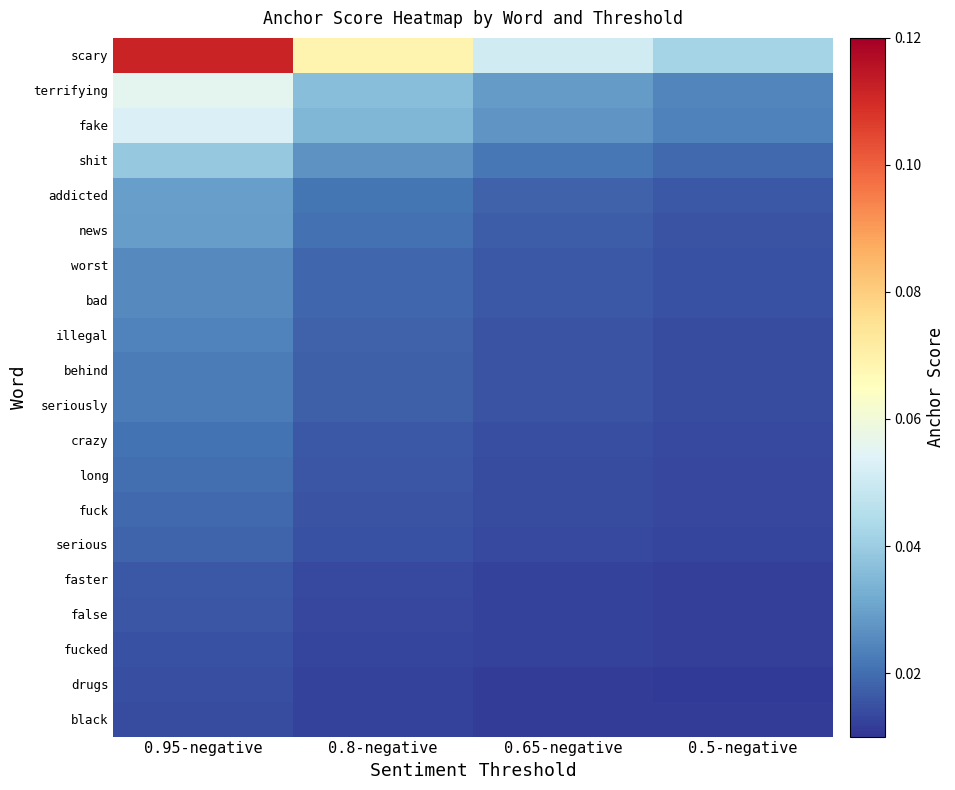

List the series in order of their peak value, highest first.

scary, terrifying, fake, shit, addicted, news, worst, bad, illegal, behind, seriously, crazy, long, fuck, serious, faster, false, fucked, drugs, black